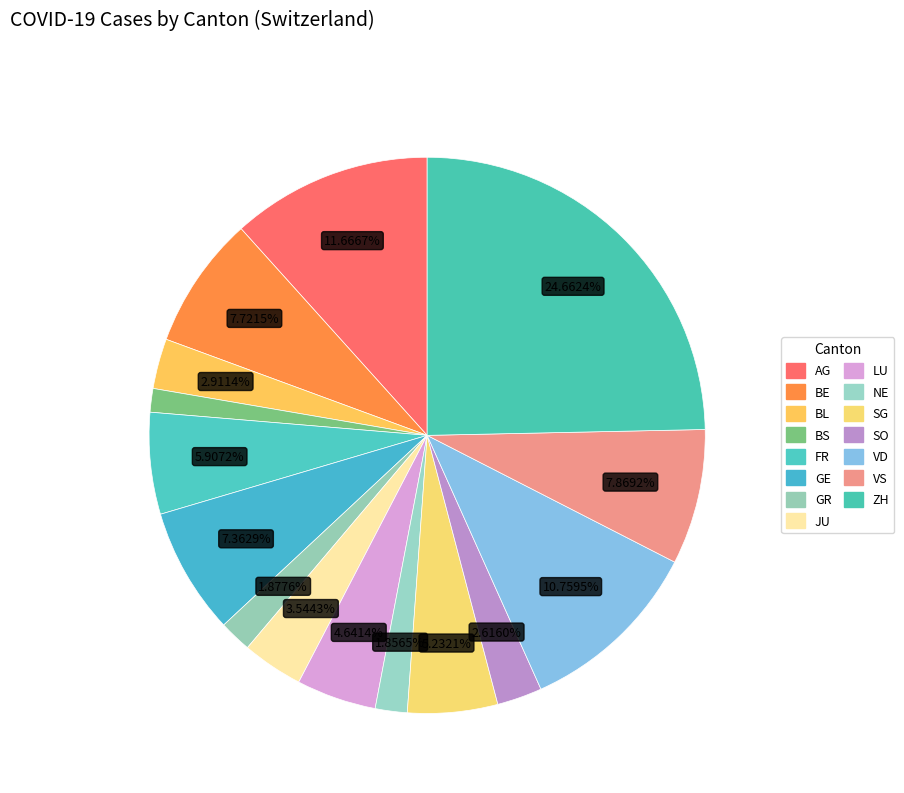

True or false: JU accounts for 17% of the total.

False